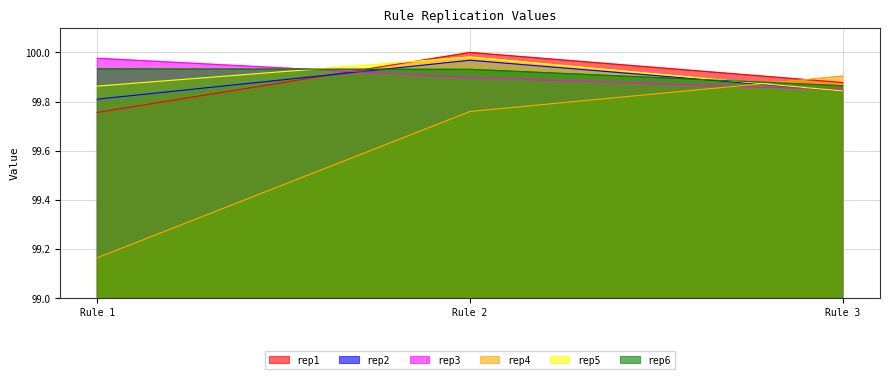

Does the chart have visible grid lines?

Yes